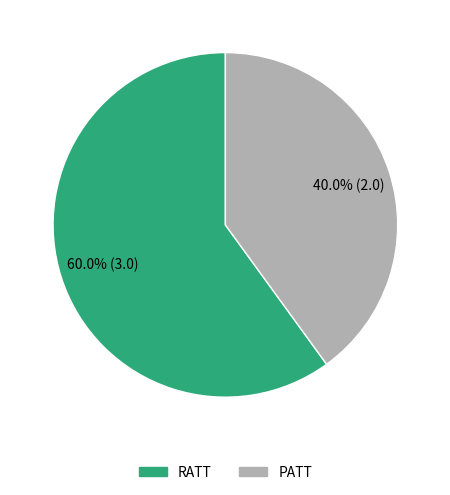

Count the number of slices in the pie.

2